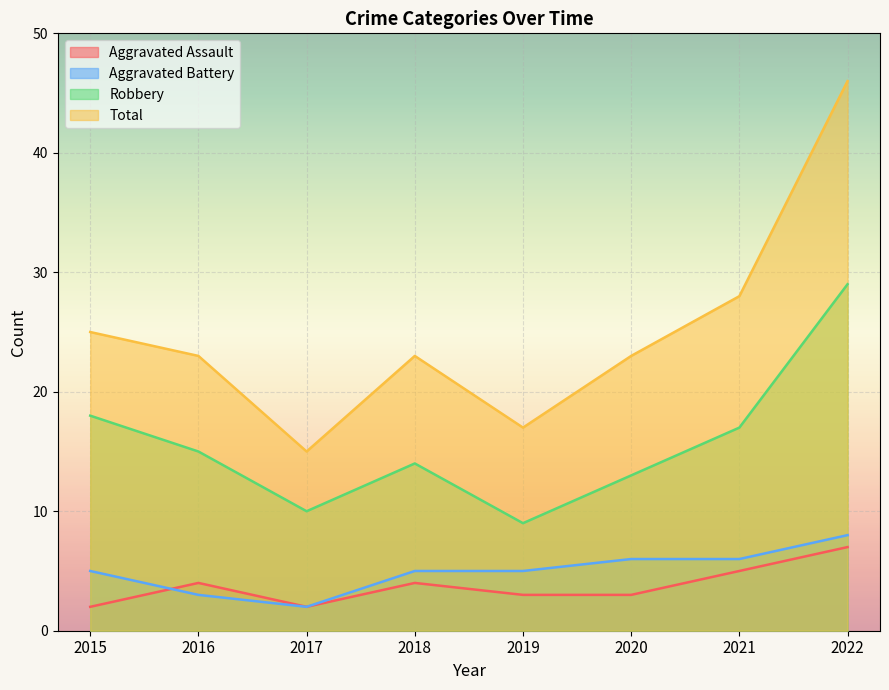

How many lines are shown in the chart?

4